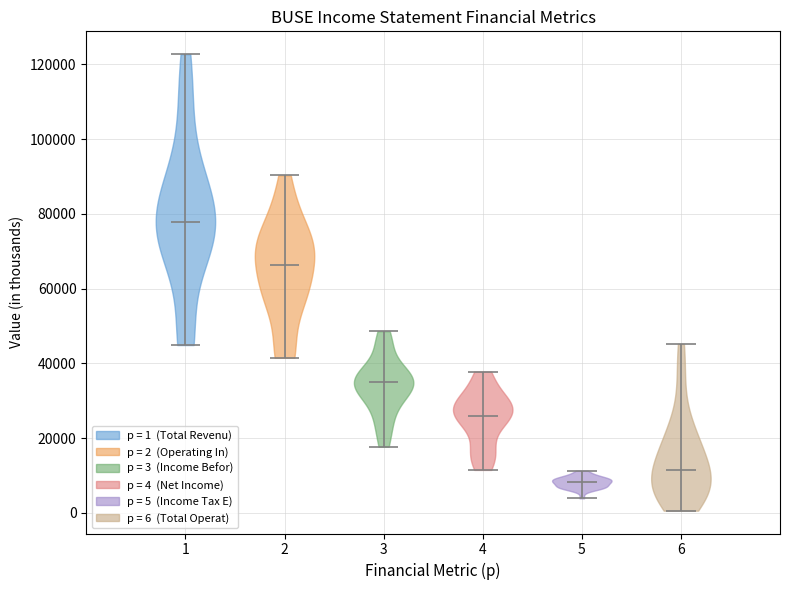

What is the highest point the violin at x = 5 reaches on the y-axis? The values are not printed on the chart, so give them approximately, as read against the axis.

12000